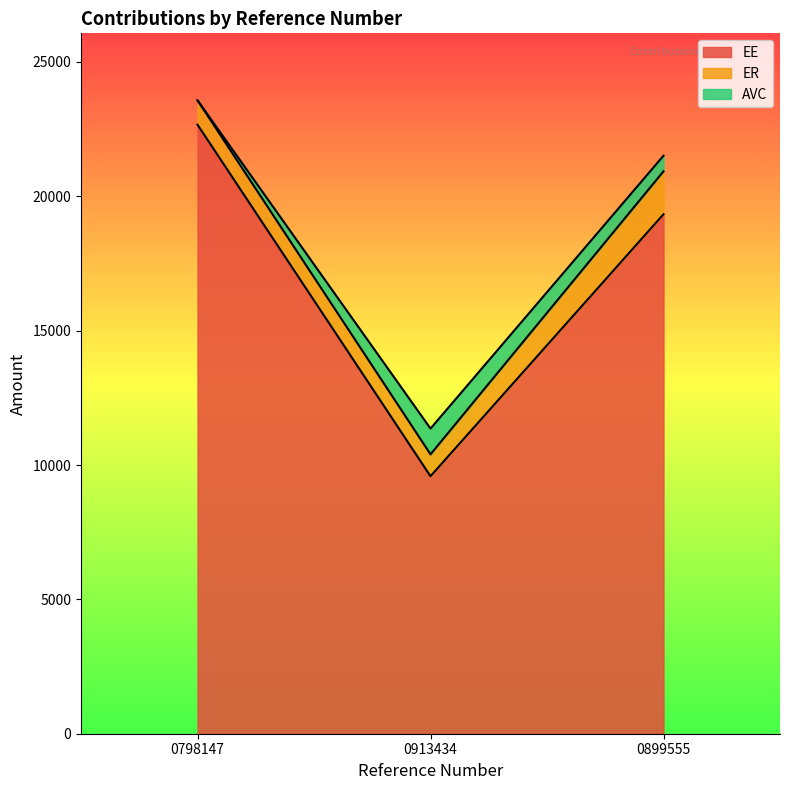

Which label corresponds to the largest value in the chart?

0798147